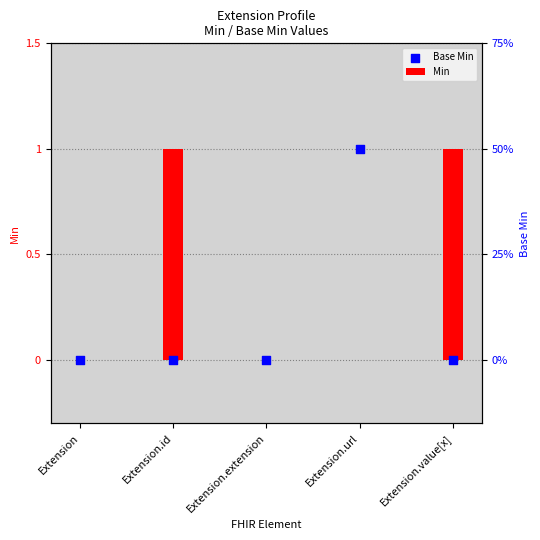

Which has a higher value, Extension.url or Extension.extension?

Extension.url